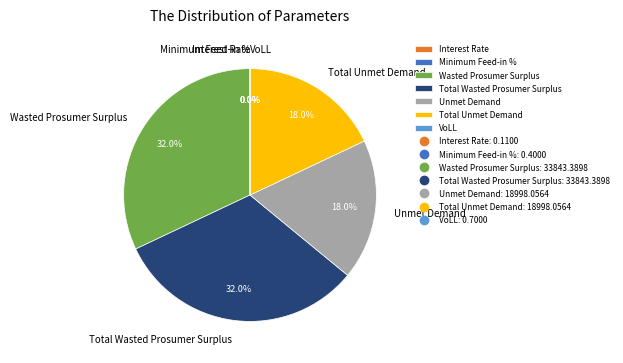

What is the ratio of the value at Total Wasted Prosumer Surplus to the value at Wasted Prosumer Surplus?

1.0